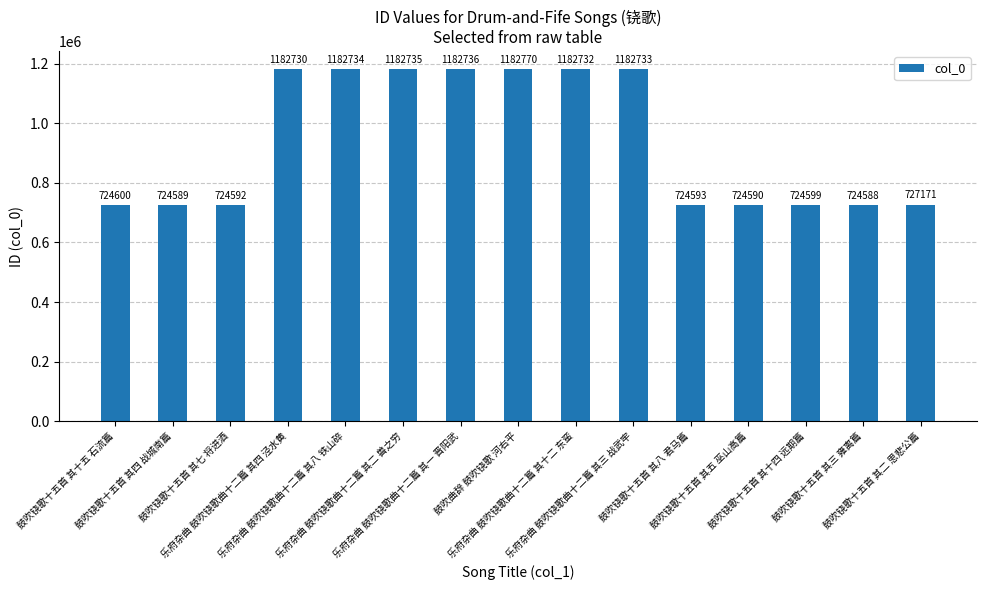

List the labels in order of value, smallest first.

鼓吹铙歌十五首 其三 雍离篇, 鼓吹铙歌十五首 其四 战城南篇, 鼓吹铙歌十五首 其五 巫山高篇, 鼓吹铙歌十五首 其七 将进酒, 鼓吹铙歌十五首 其八 君马篇, 鼓吹铙歌十五首 其十四 远期篇, 鼓吹铙歌十五首 其十五 石流篇, 鼓吹铙歌十五首 其二 思悲公篇, 乐府杂曲 鼓吹铙歌曲十二篇 其四 泾水黄, 乐府杂曲 鼓吹铙歌曲十二篇 其十二 东蛮, 乐府杂曲 鼓吹铙歌曲十二篇 其三 战武牢, 乐府杂曲 鼓吹铙歌曲十二篇 其八 铁山碎, 乐府杂曲 鼓吹铙歌曲十二篇 其二 兽之穷, 乐府杂曲 鼓吹铙歌曲十二篇 其一 晋阳武, 鼓吹曲辞 鼓吹铙歌 河右平